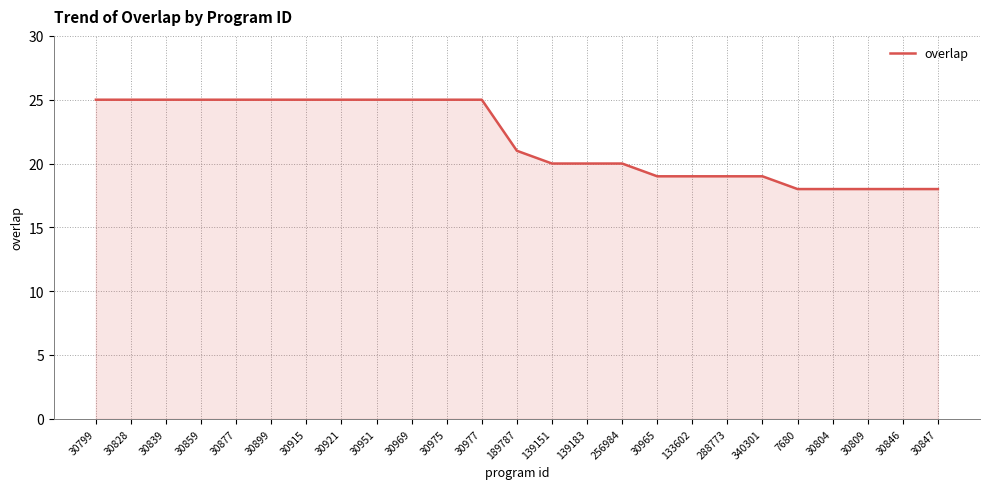

Is it true that the value at 30921 is 8?

False